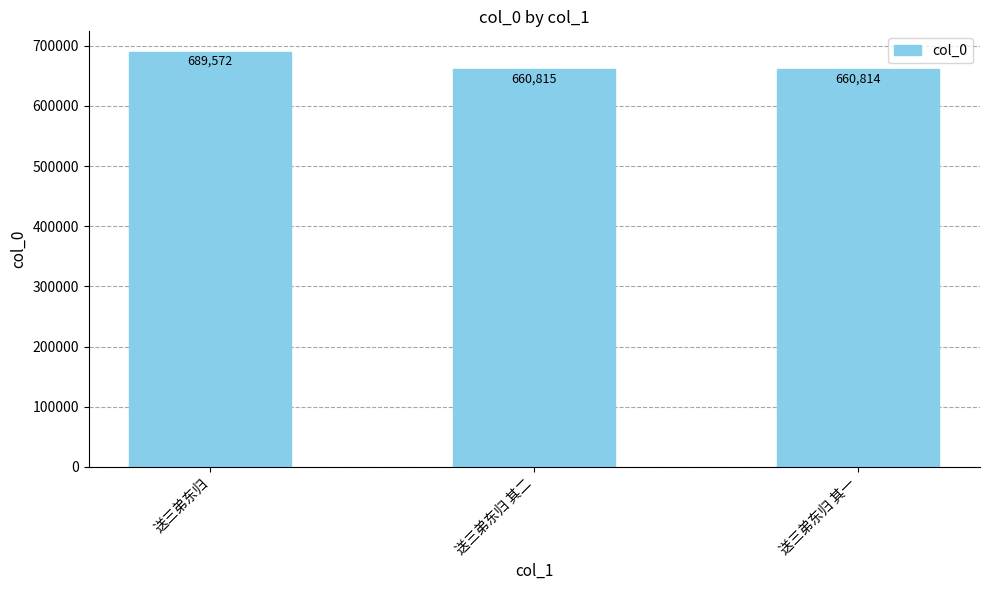

What is the label of the 3rd bar from the left?

送三弟东归 其一